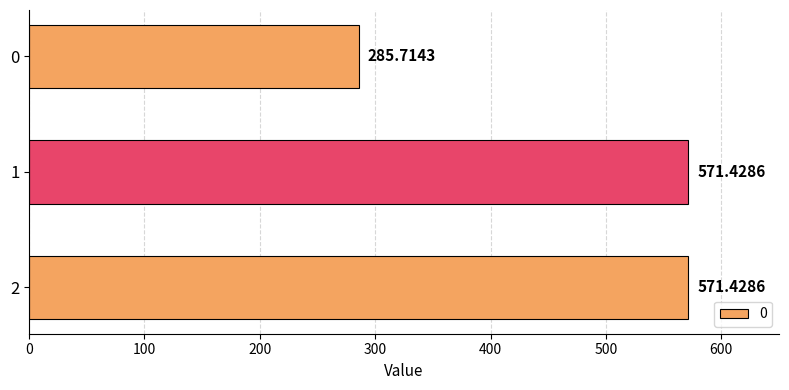

What is the change in value from 1 to 0?

-285.7